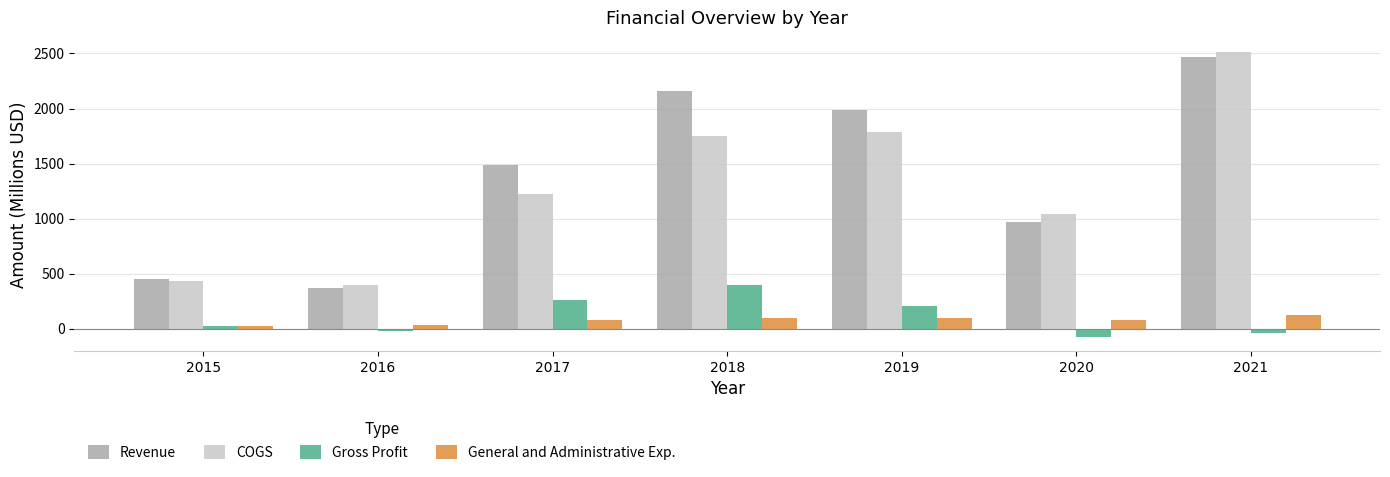

What is the sum of all COGS values?

9145.9